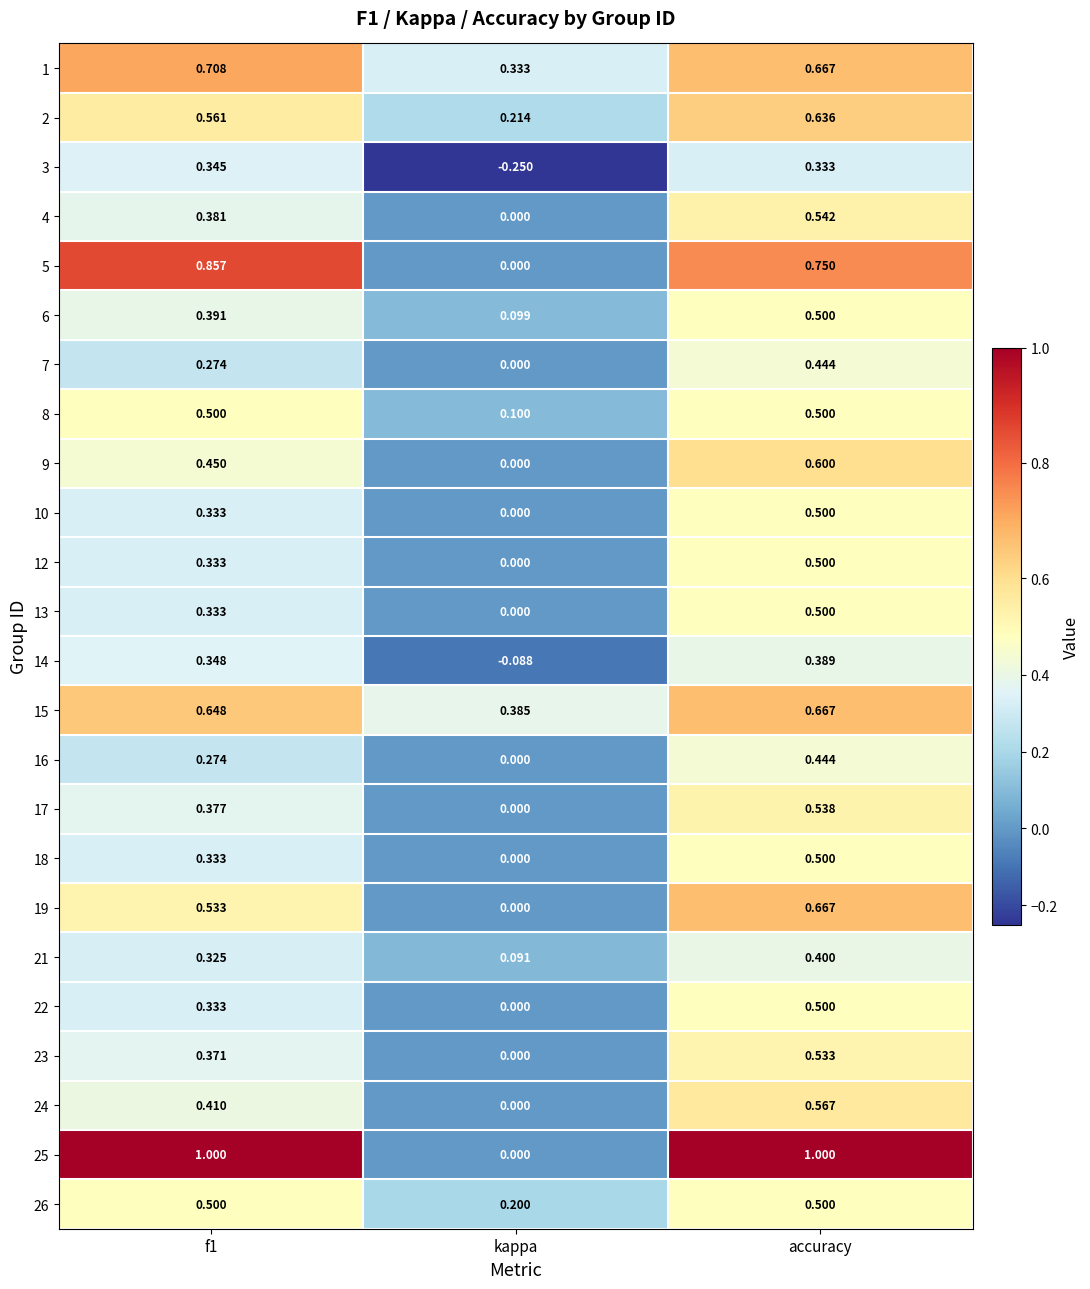

Which label corresponds to the smallest value in the chart?

kappa